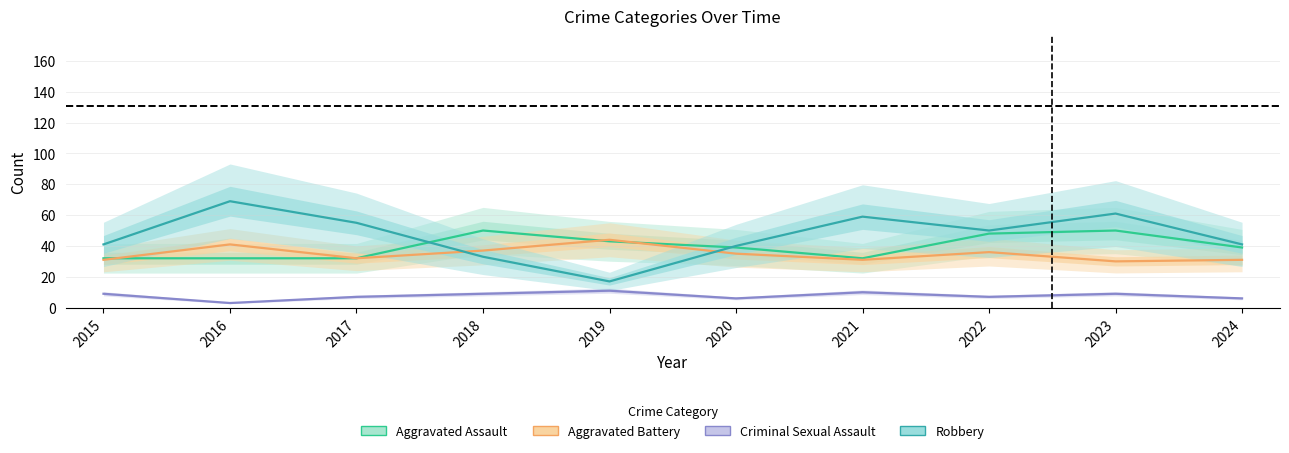

What is the spread (max minus min) of values at 2017?

48